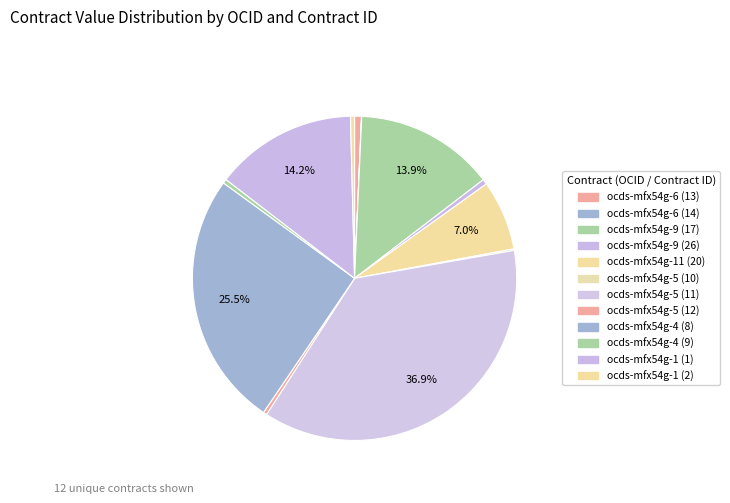

To the nearest percent, what is the average slice percentage?

8%